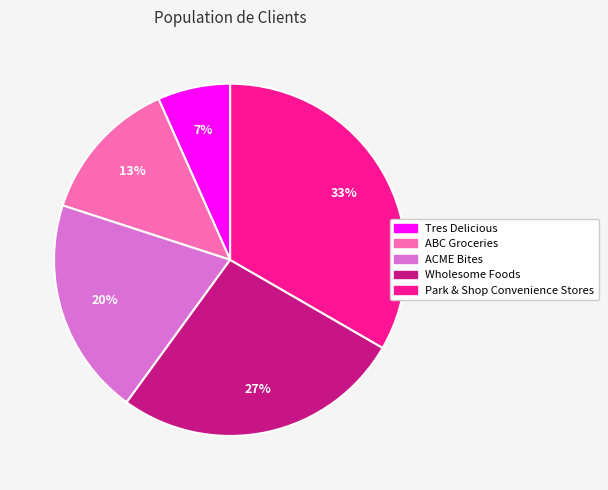

Does any single category account for the majority?

No